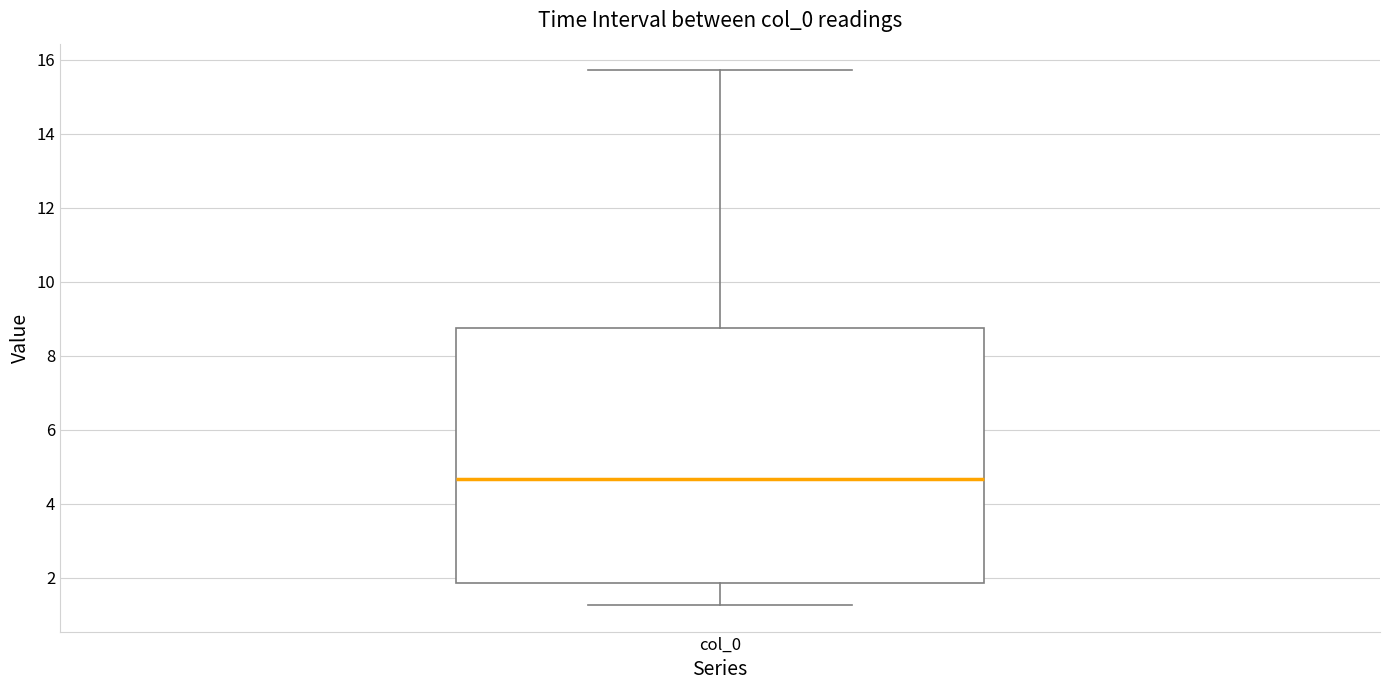

Transcribe this box plot: give where the median line is, the range the box spans, and where the two whiskers end, as read against the y-axis. The values are not printed on the chart, so give them approximately, as read against the axis.

median 4.6, box 1.8 to 8.8, whiskers 1.2 to 15.8